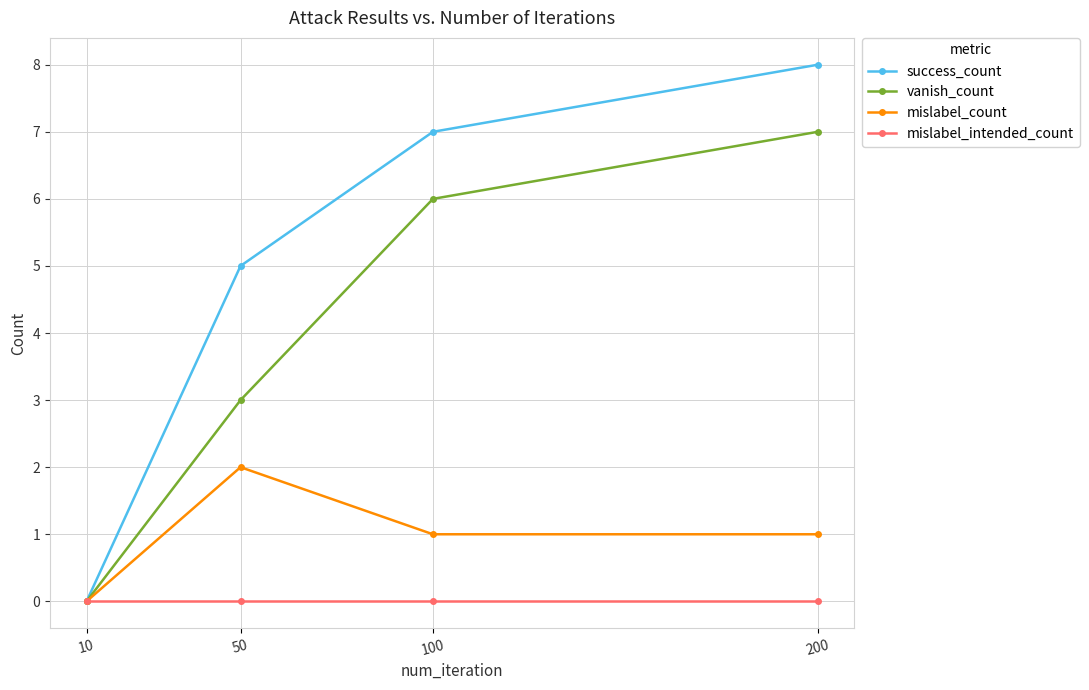

What is the total value across all series at 200?

16